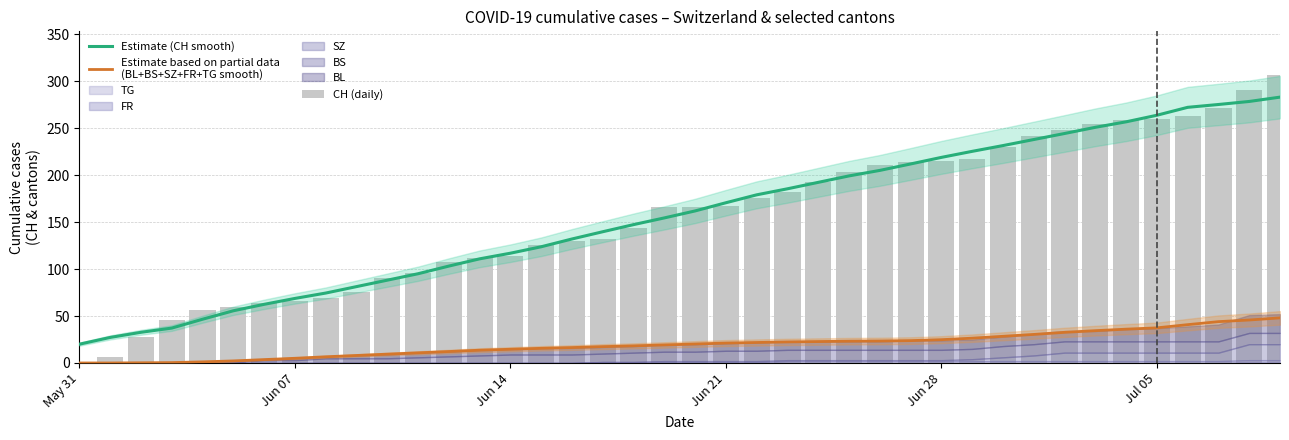

How many data points in CH (daily) are less than 166?

19